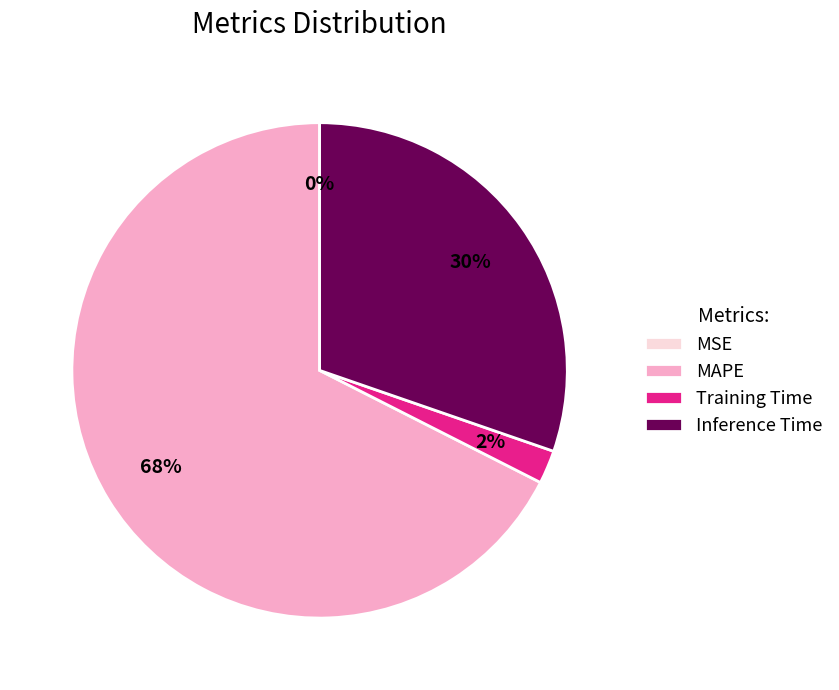

To the nearest percent, what portion does MAPE represent?

68%